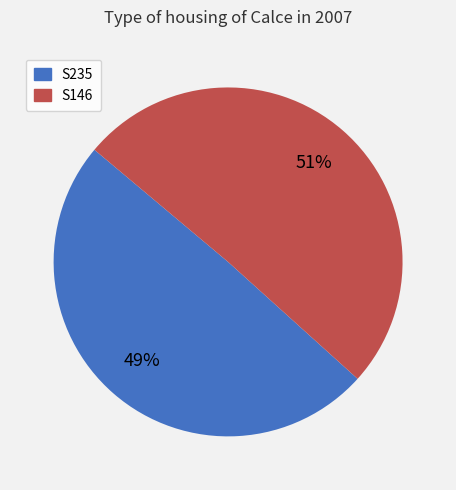

Do S235 and S146 together represent more than half of the pie?

Yes